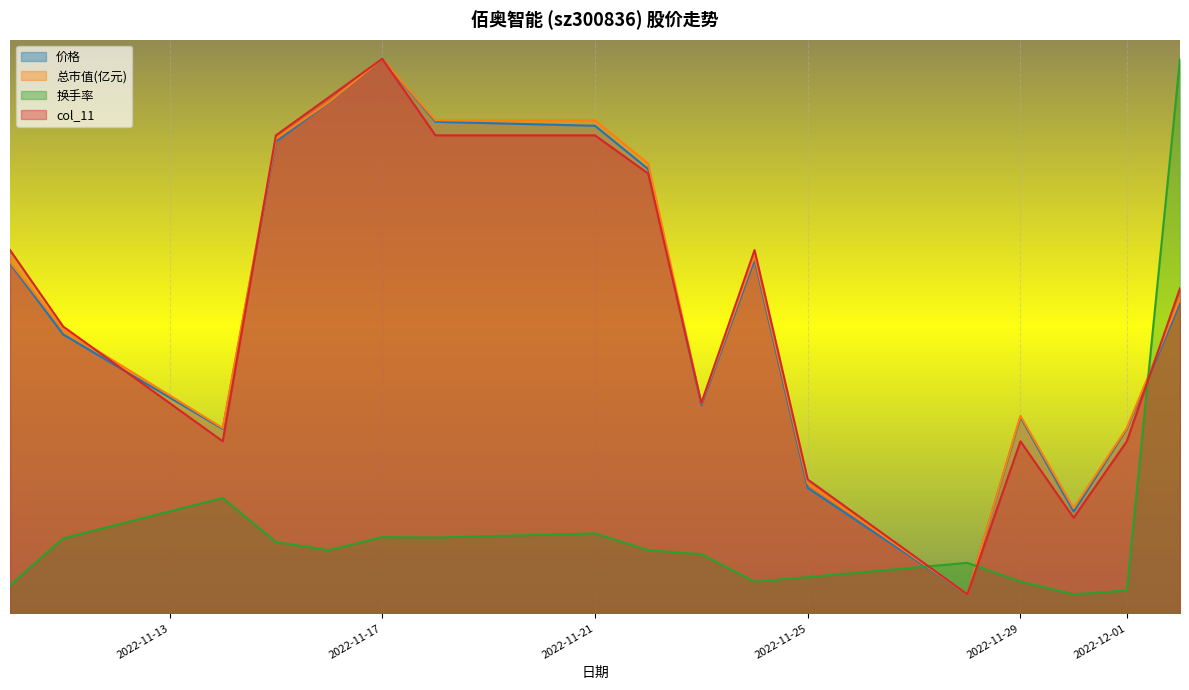

At which category does 换手率 reach its first local valley?

2022-11-16